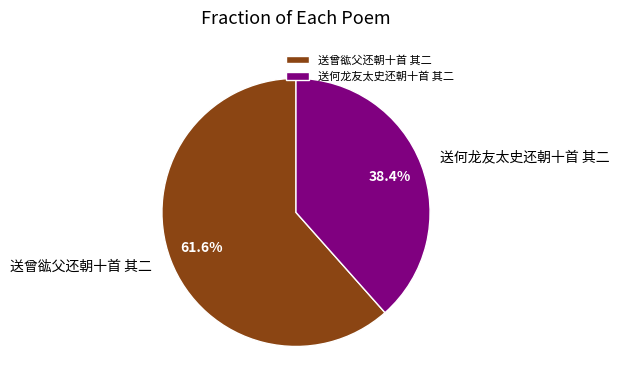

Is it true that 送曾谹父还朝十首 其二 is 68% of the pie?

False